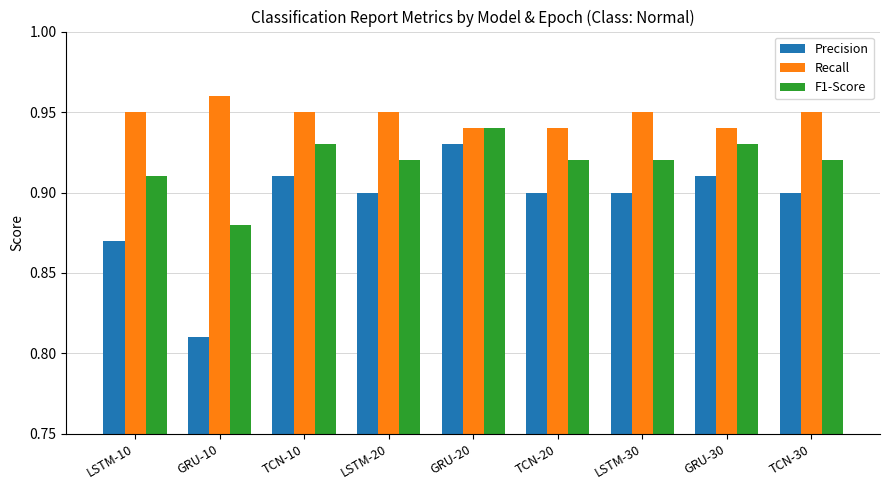

Which series has the largest total across all categories?

Recall